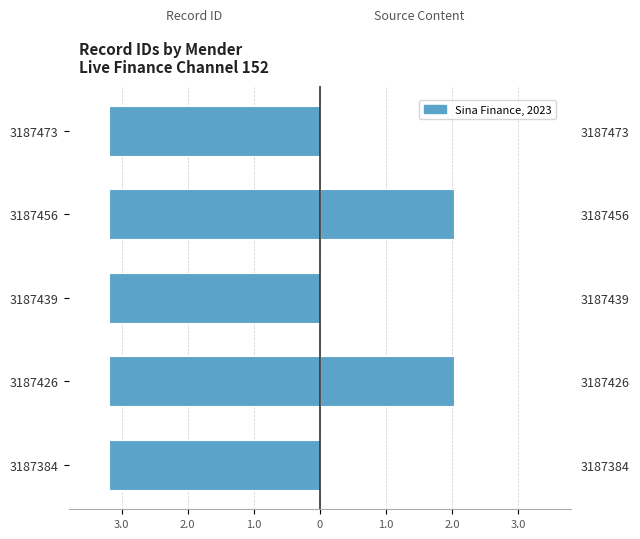

Does the chart contain stacked bars?

No